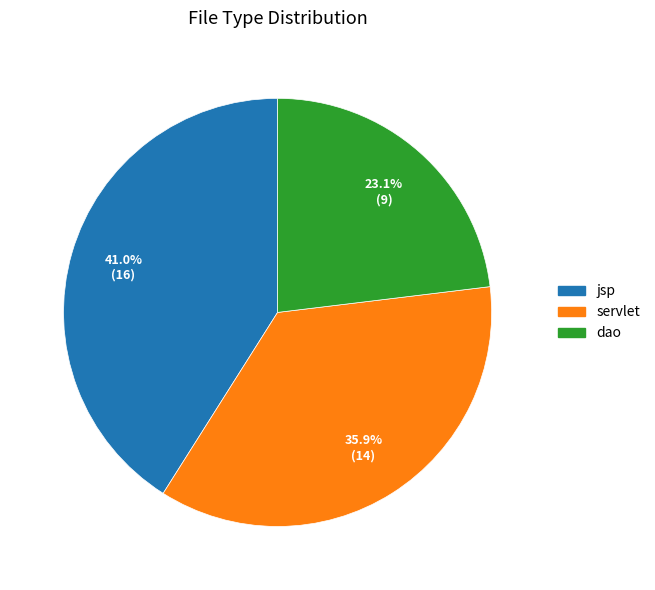

How many segments does this pie chart have?

3